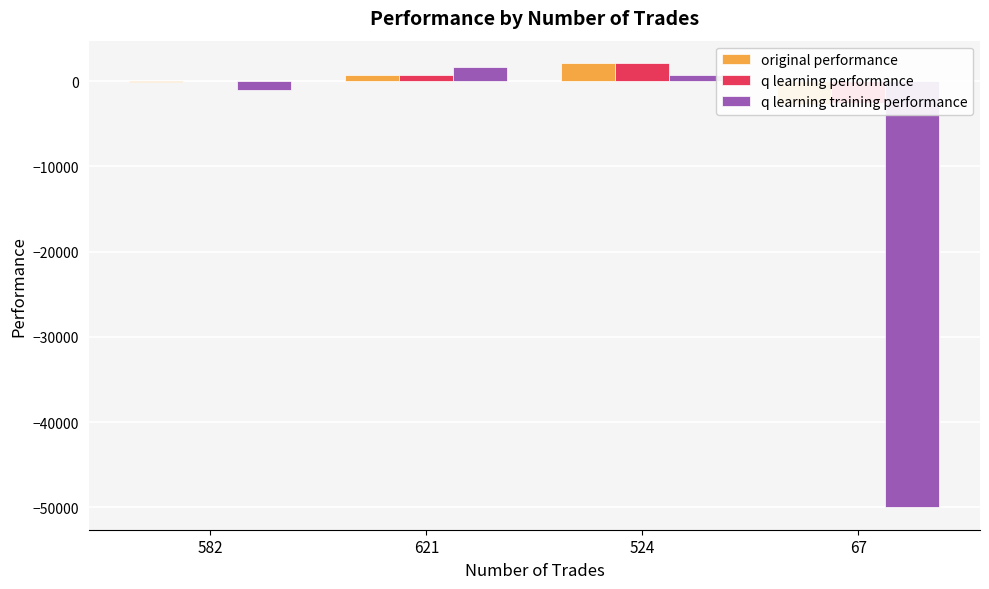

The original performance series shows 196.0 at 621. True or false?

False